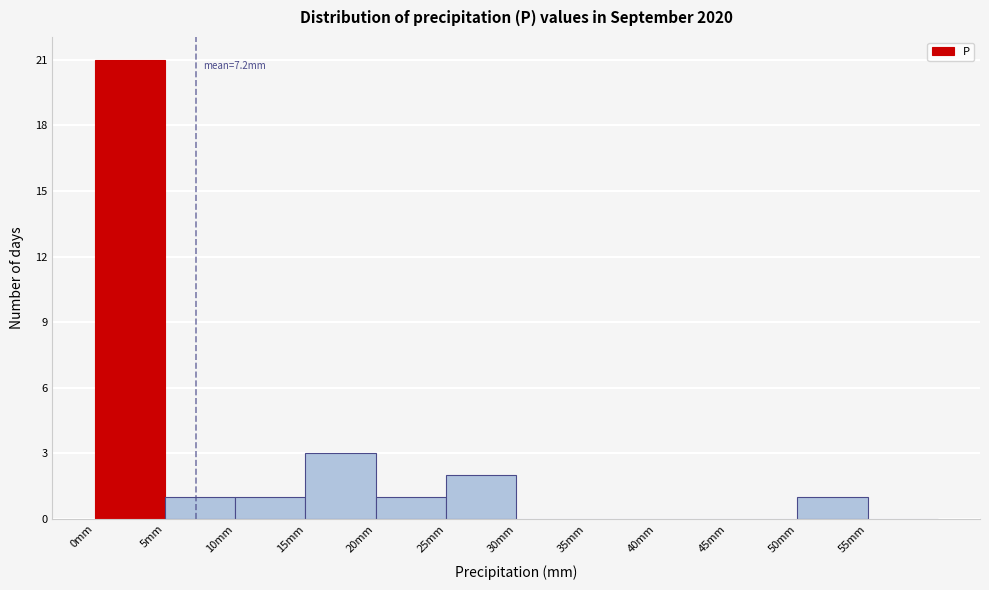

Over which range of the x-axis is the bar tallest?

0 to 5